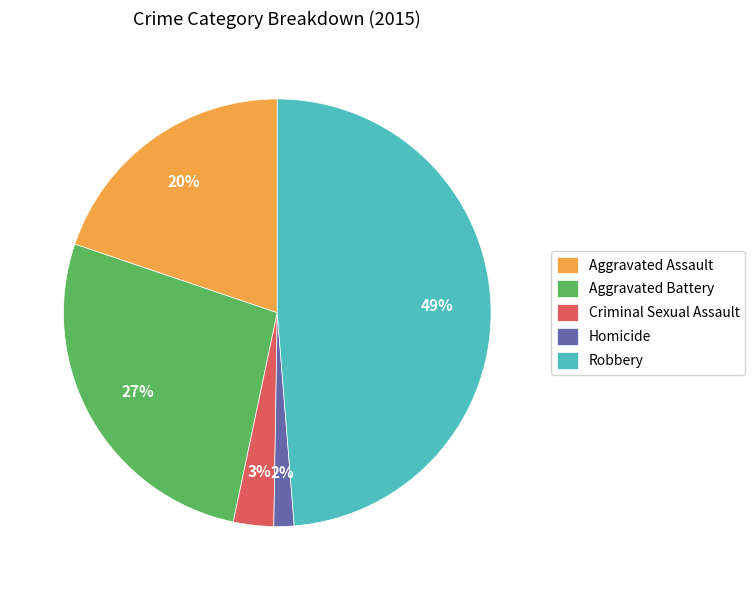

Is there any slice that represents more than half of the pie?

No